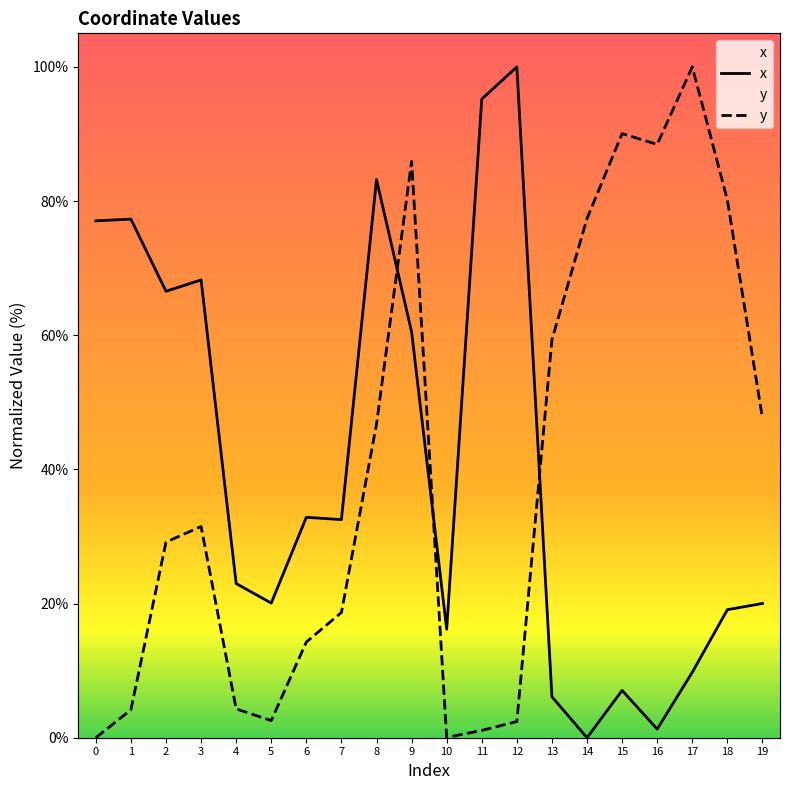

Is the value of x at 18 greater than the value of y at 6?

Yes